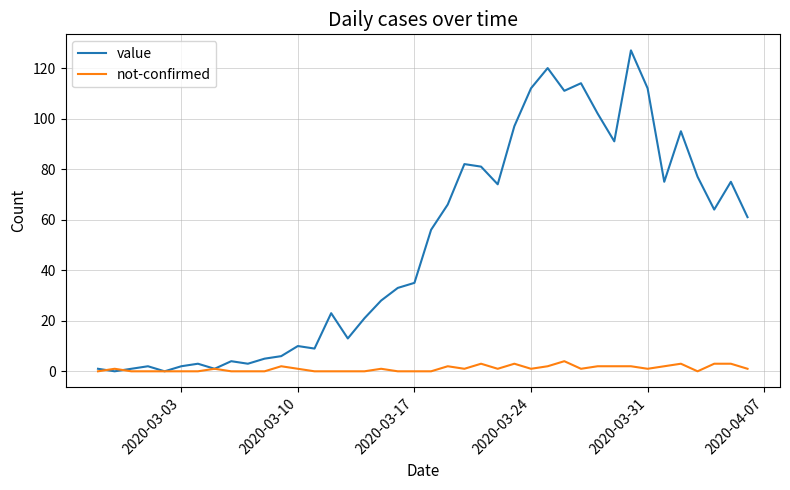

Rank the series by their maximum value, from lowest to highest.

not-confirmed, value